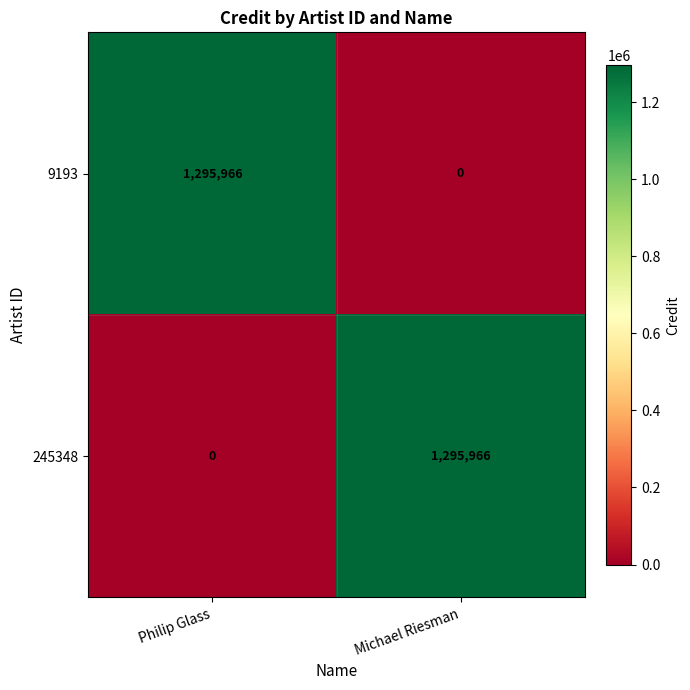

What is the total value across all series at Michael Riesman?

1295966